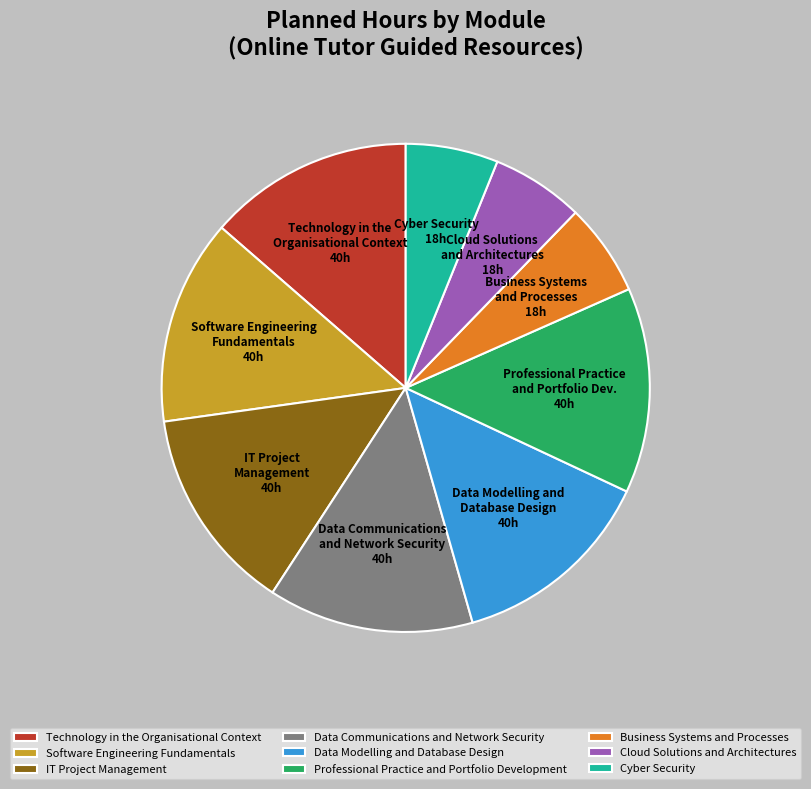

Is Data Modelling and Database Design the majority of the pie?

No